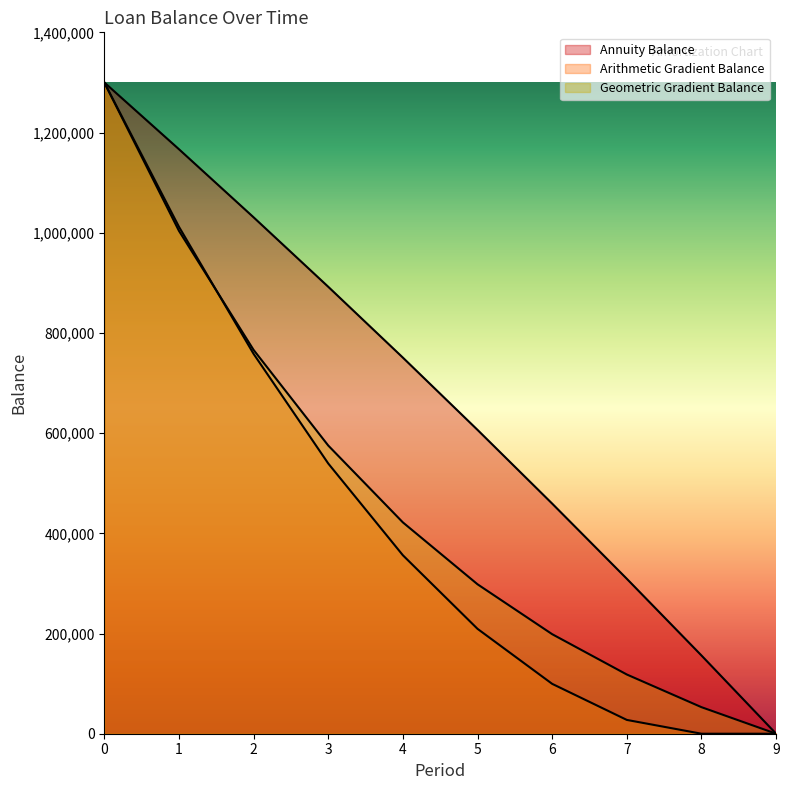

After their last crossing, which series has the higher values: Geometric Gradient Balance or Arithmetic Gradient Balance?

Geometric Gradient Balance